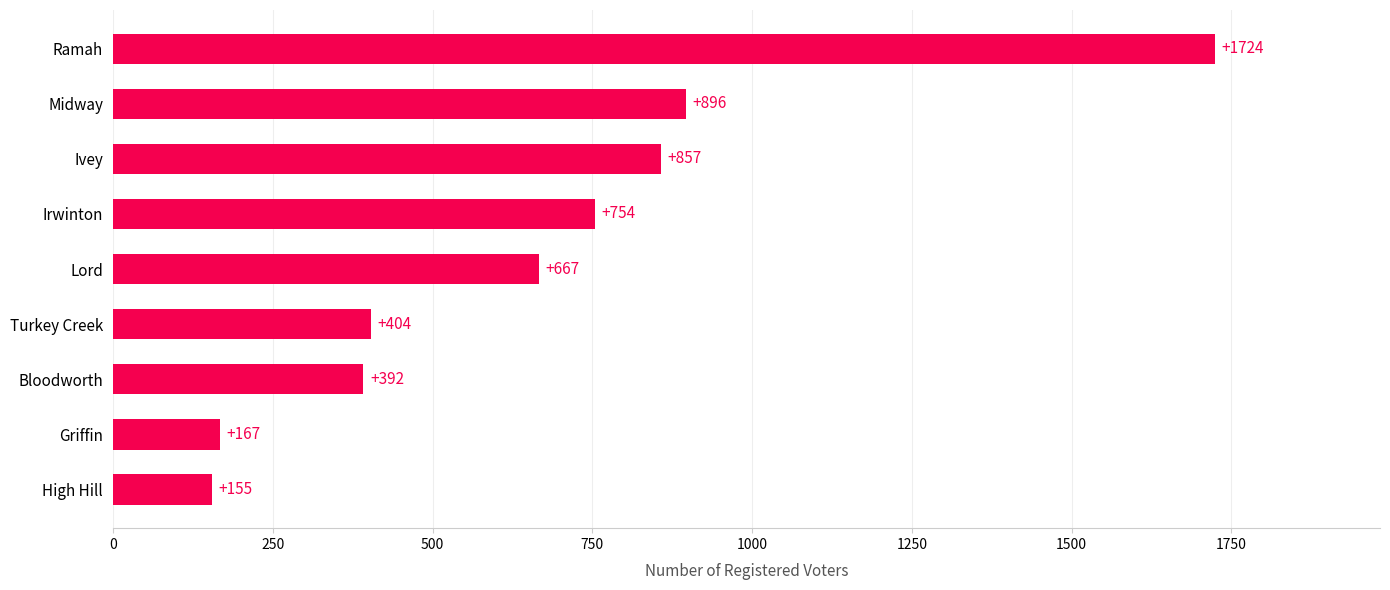

What position from the bottom is High Hill?

1